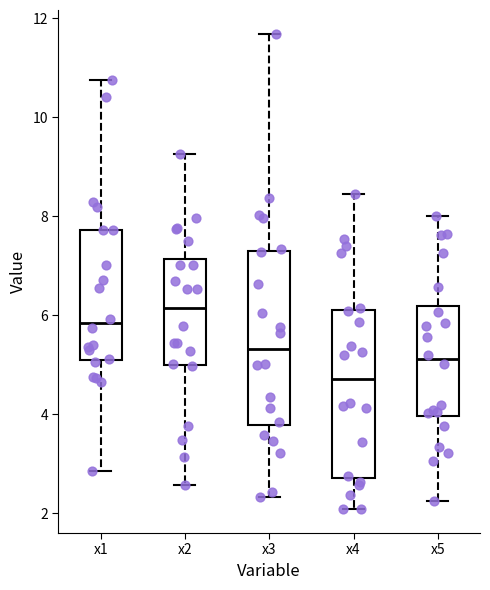

Where does the median line of the box for x3 sit on the y-axis? The values are not printed on the chart, so give them approximately, as read against the axis.

5.4